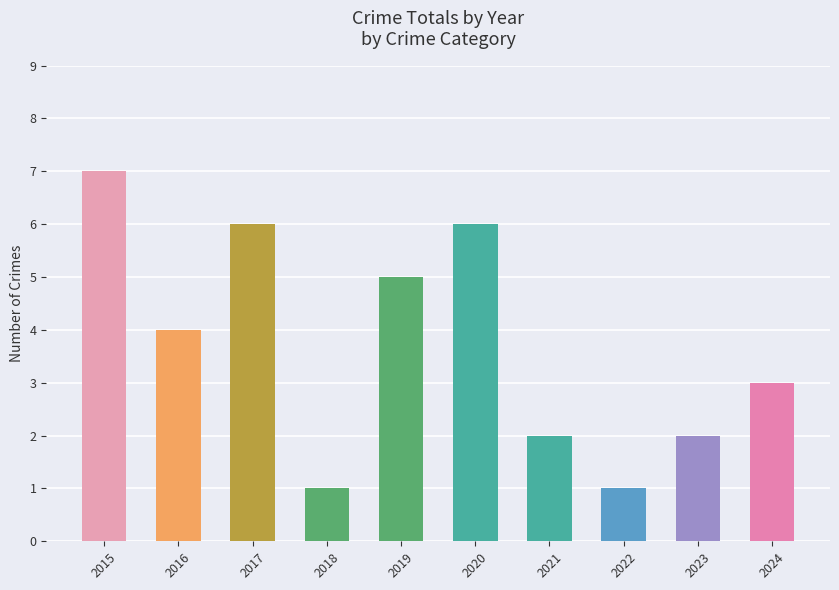

Which category has the highest value across all series?

2015